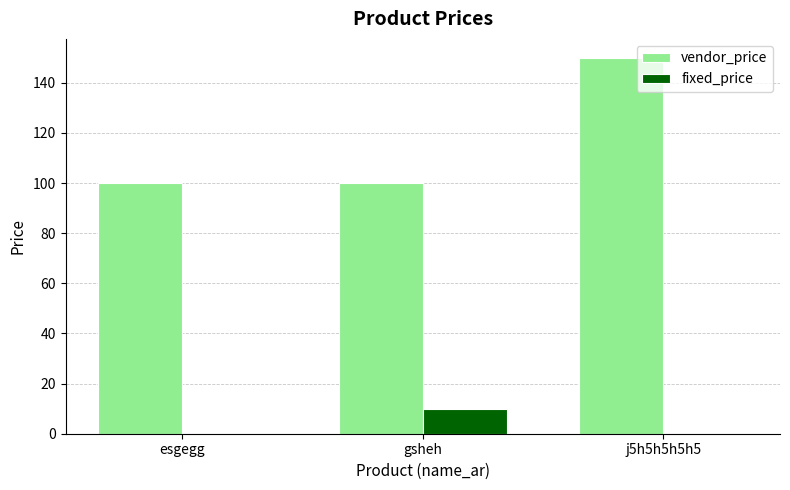

Between gsheh and j5h5h5h5h5, which series saw the biggest shift?

vendor_price